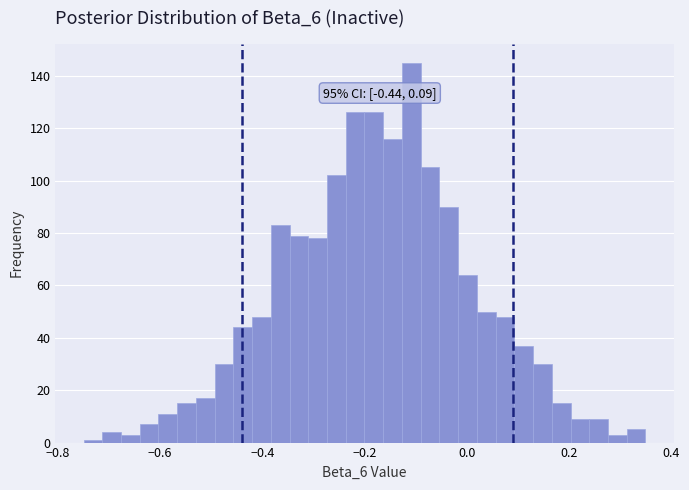

Around what value on the x-axis is the tallest bar? Give the approximate position of its centre, as read against the axis.

-0.10